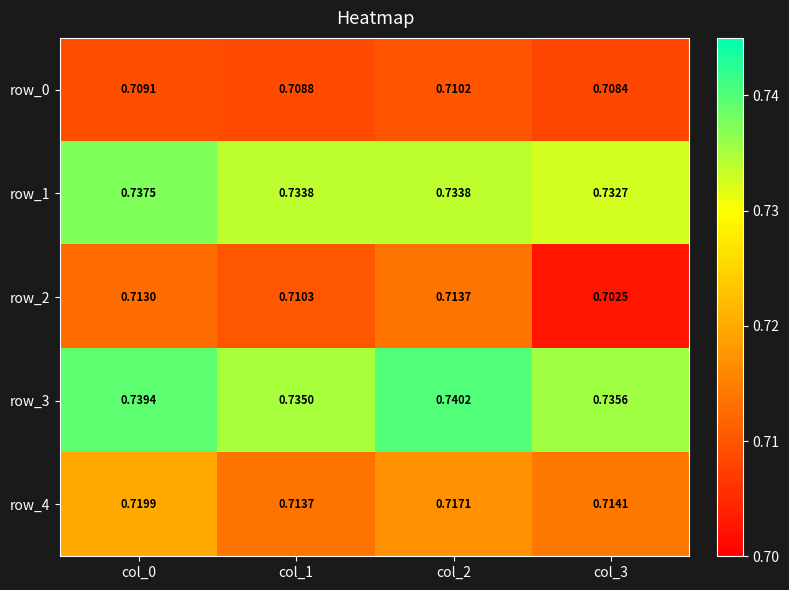

Is the value of row_1 at col_1 greater than the value of row_0 at col_1?

Yes